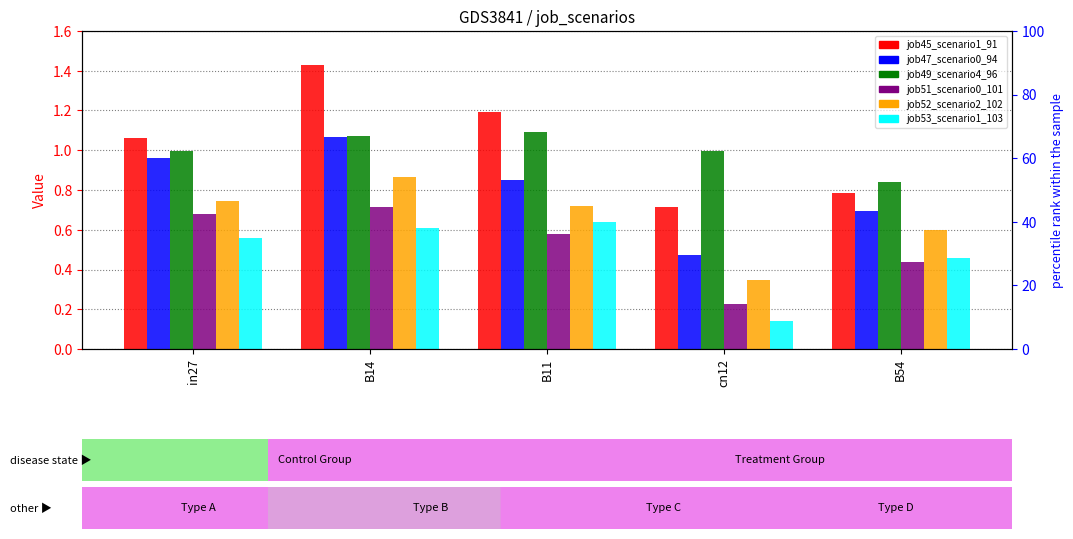

How many distinct data groups are displayed?

6